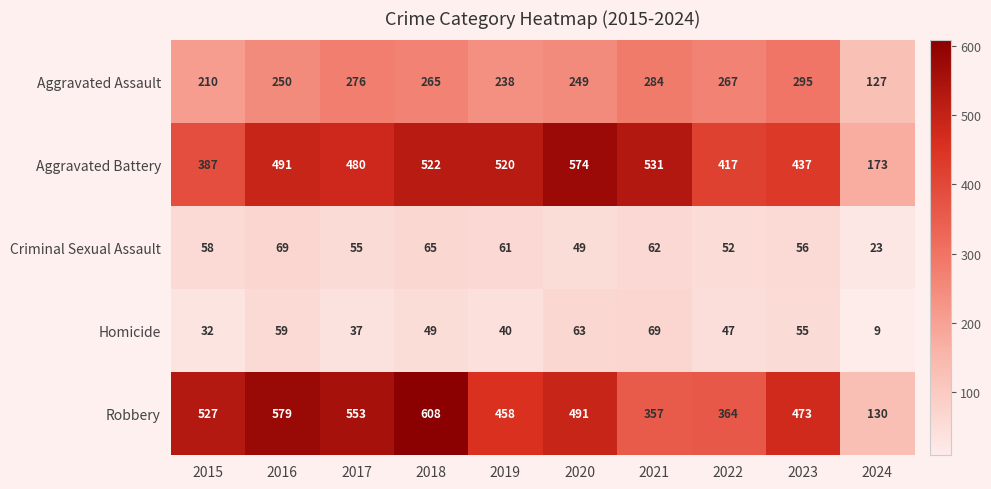

What is the difference between the maximum and minimum values in the Robbery series?

478